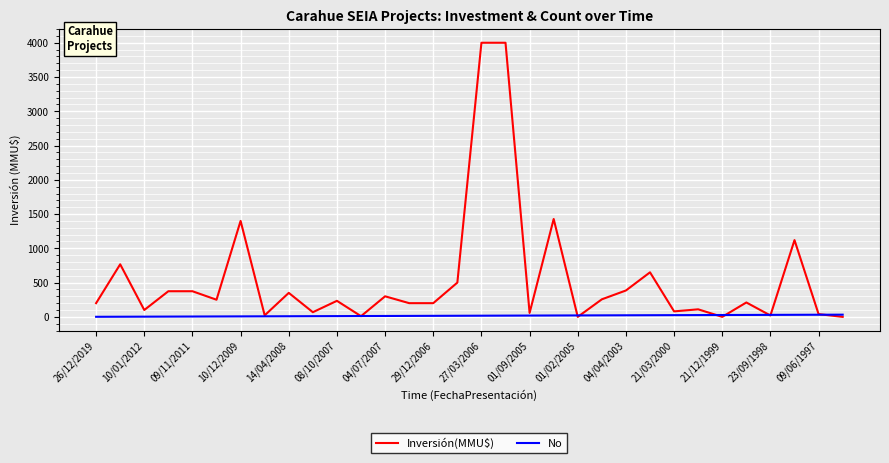

What is the maximum value for Inversión(MMU$)?

4000